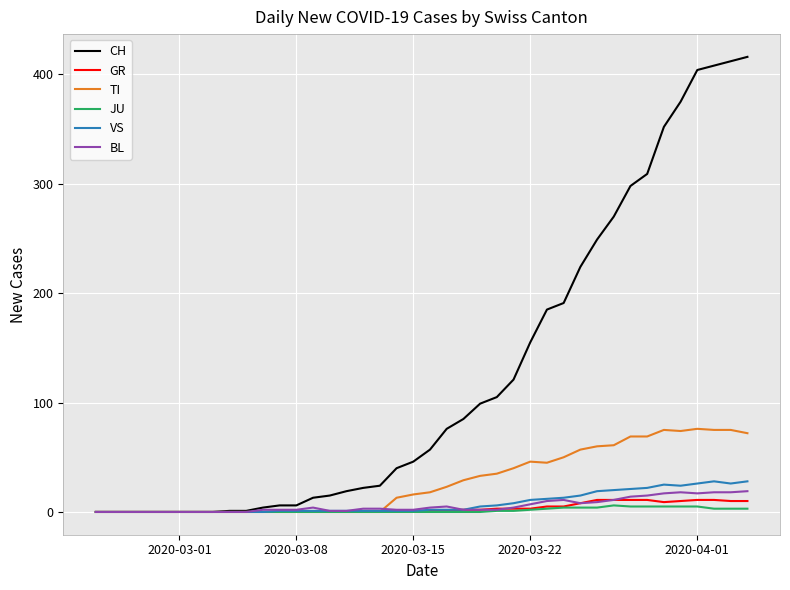

Is this an area chart (filled region under the line)?

No